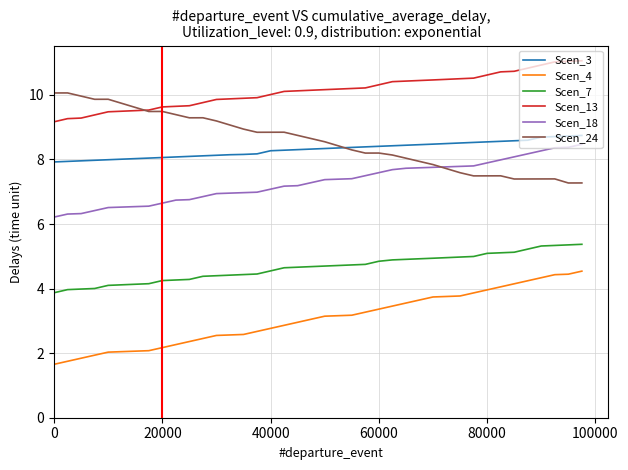

True or false: Scen_7 and Scen_3 cross at least once.

False